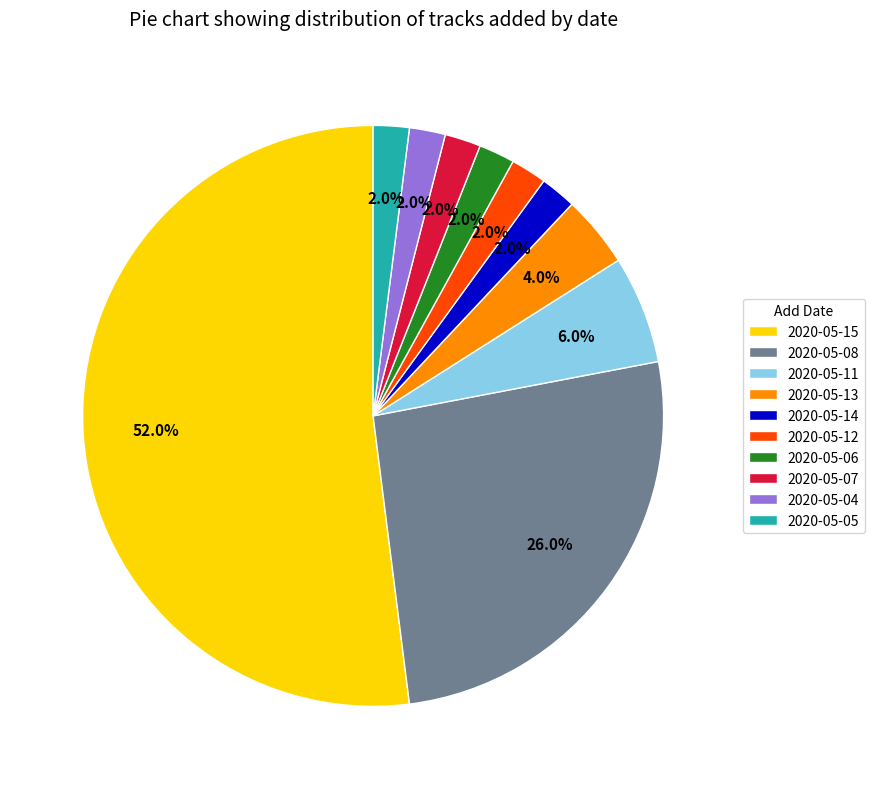

Which has a higher value, 2020-05-04 or 2020-05-08?

2020-05-08